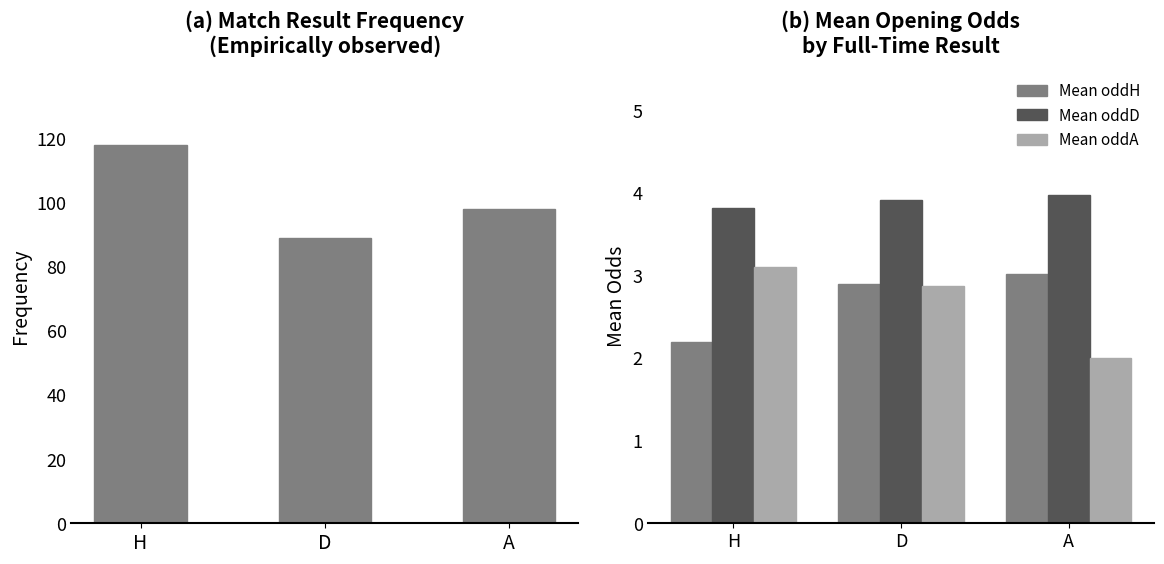

What is the spread (max minus min) of values at H?

115.8